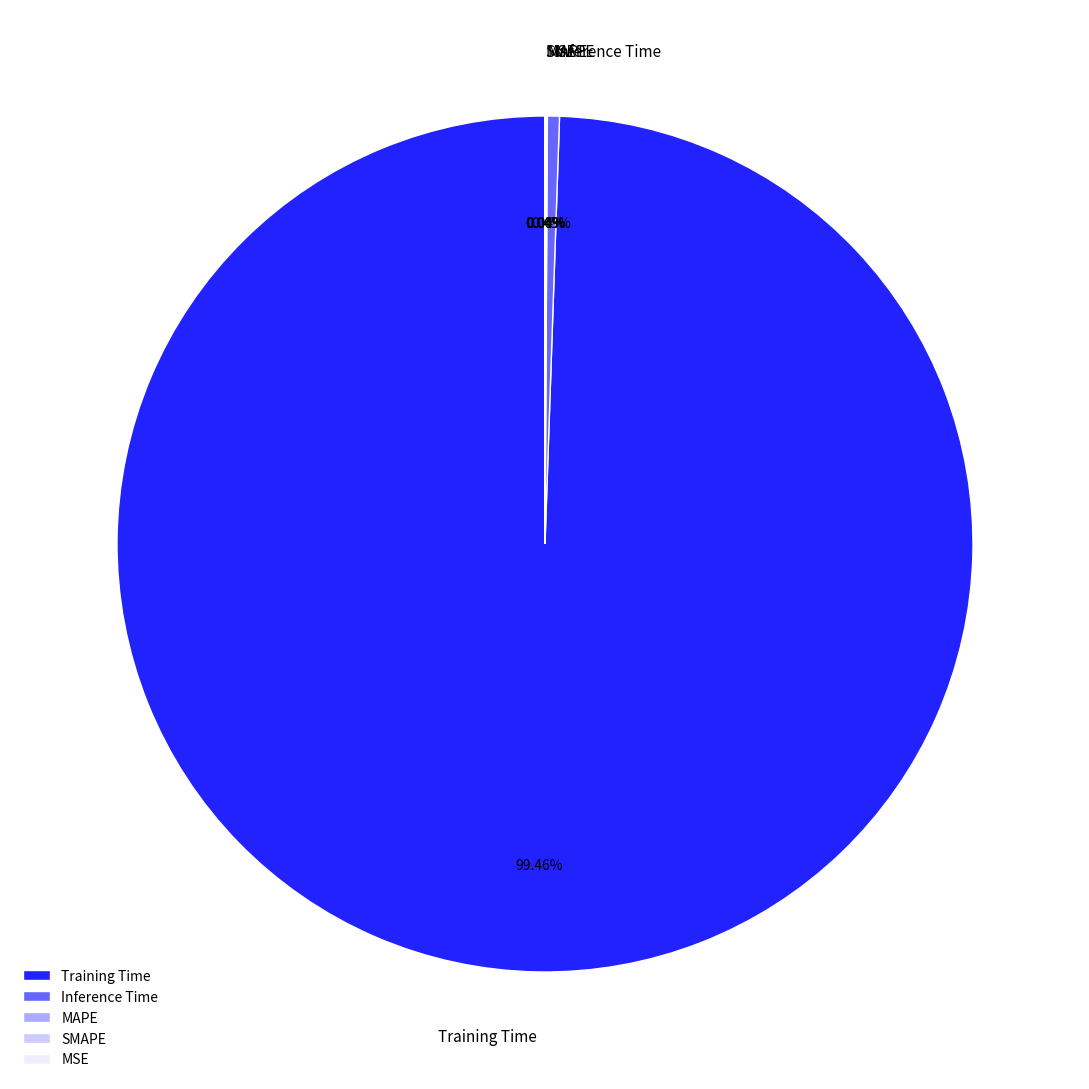

Is there any slice that represents more than half of the pie?

Yes